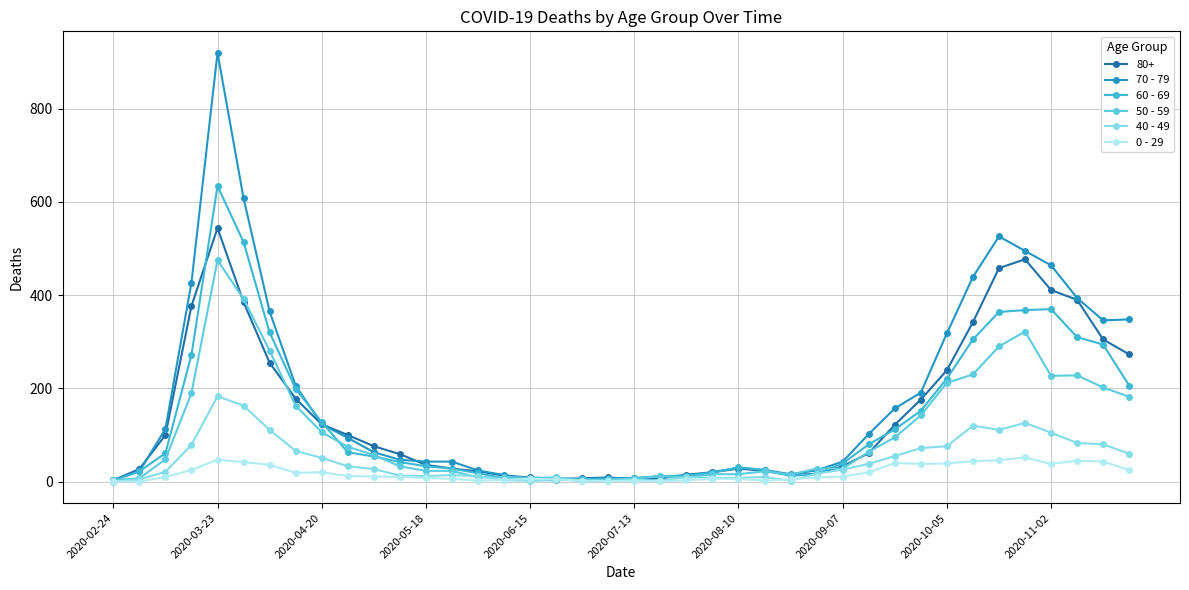

List the series in order of their peak value, highest first.

70 - 79, 60 - 69, 80+, 50 - 59, 40 - 49, 0 - 29